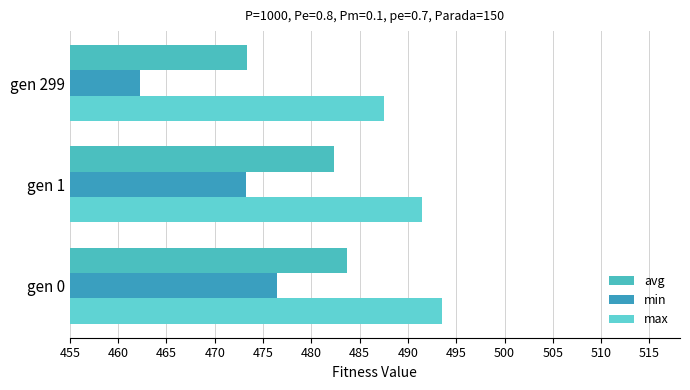

At which category does the chart reach its minimum across all series?

gen 299